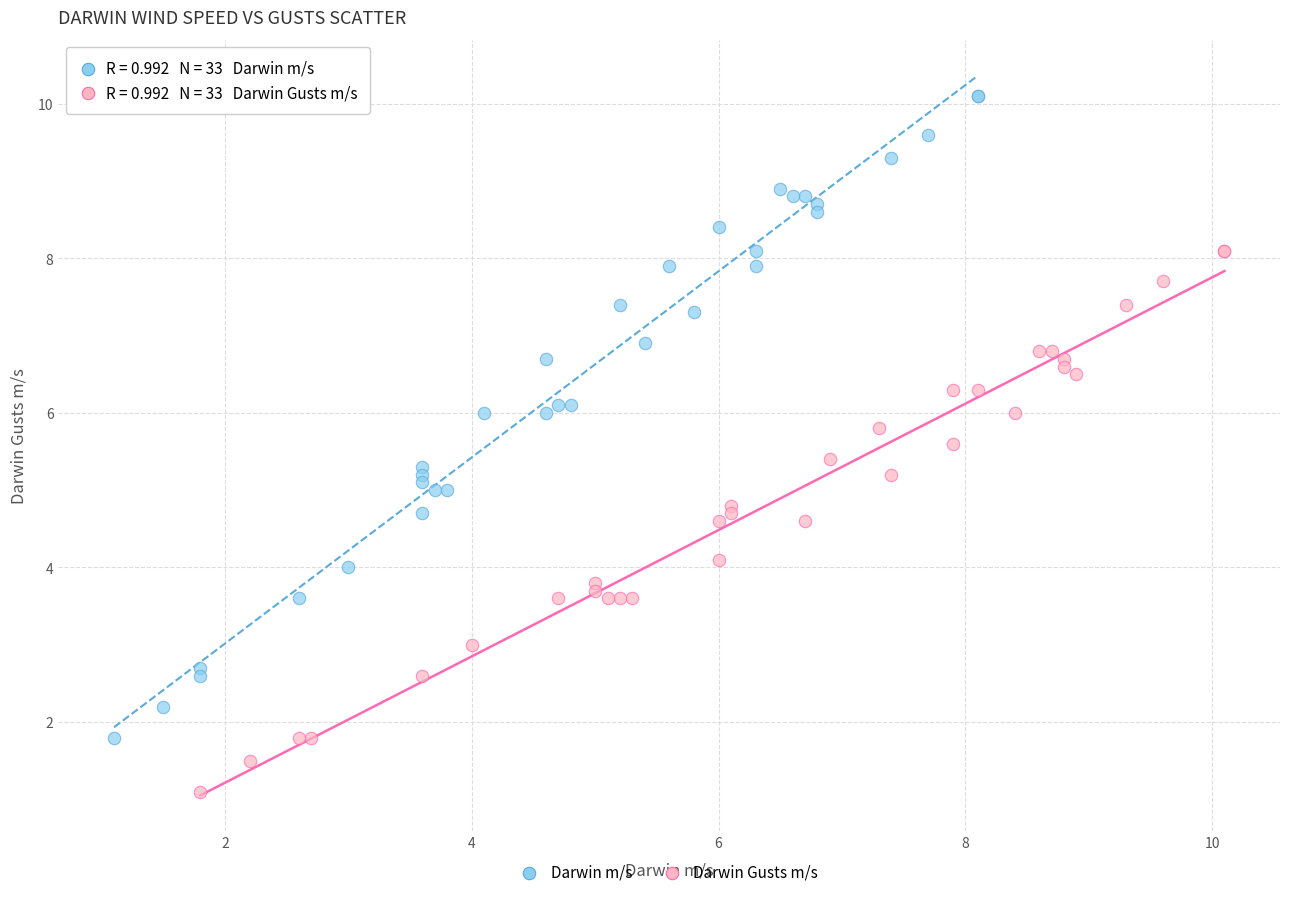

Which series reaches the maximum Y coordinate?

Darwin m/s